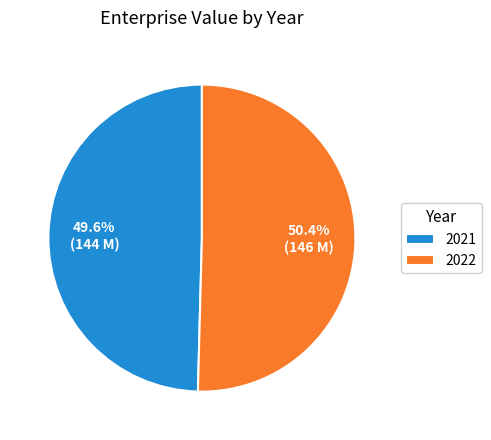

To the nearest percent, what is the average slice percentage?

50%